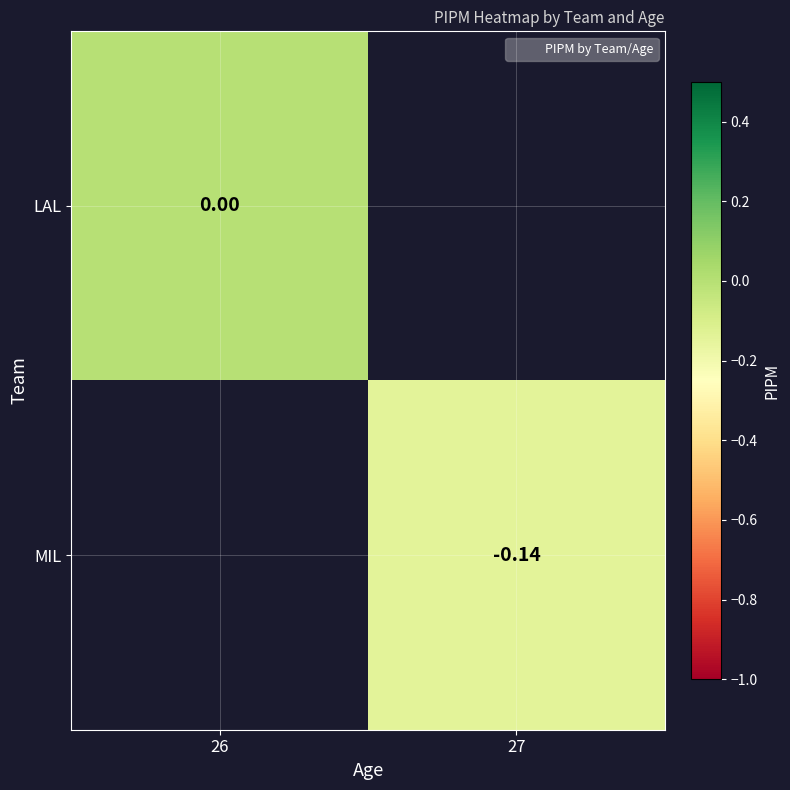

Between 27 and 26, which is larger?

26